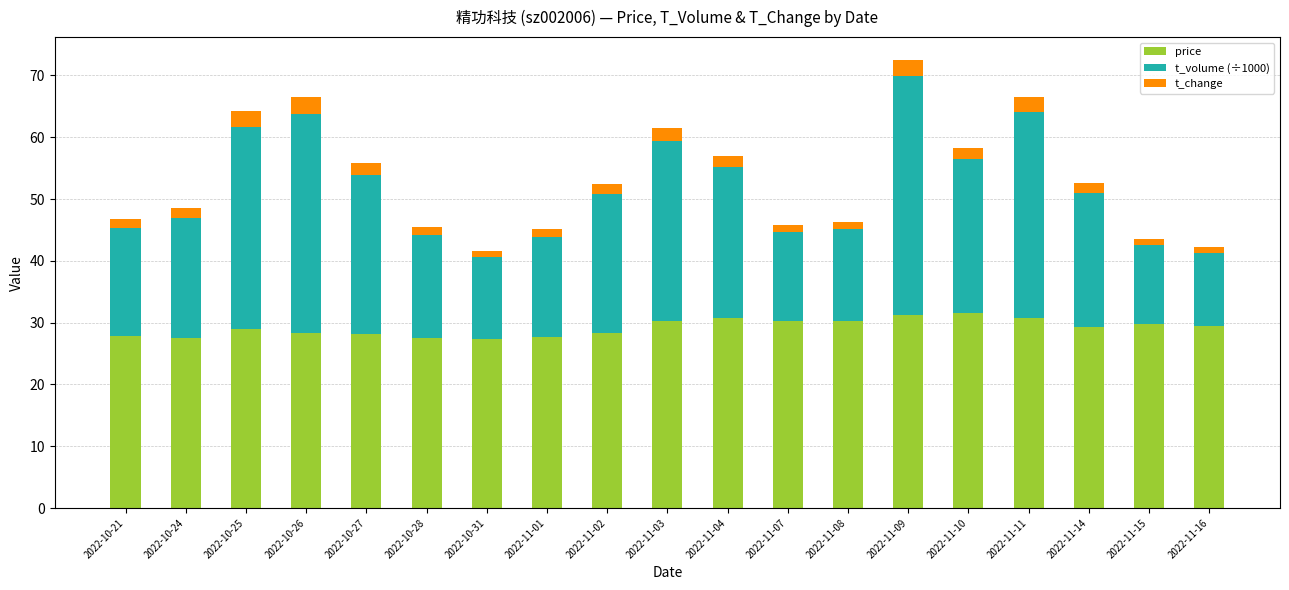

How many data points does each series have?

19